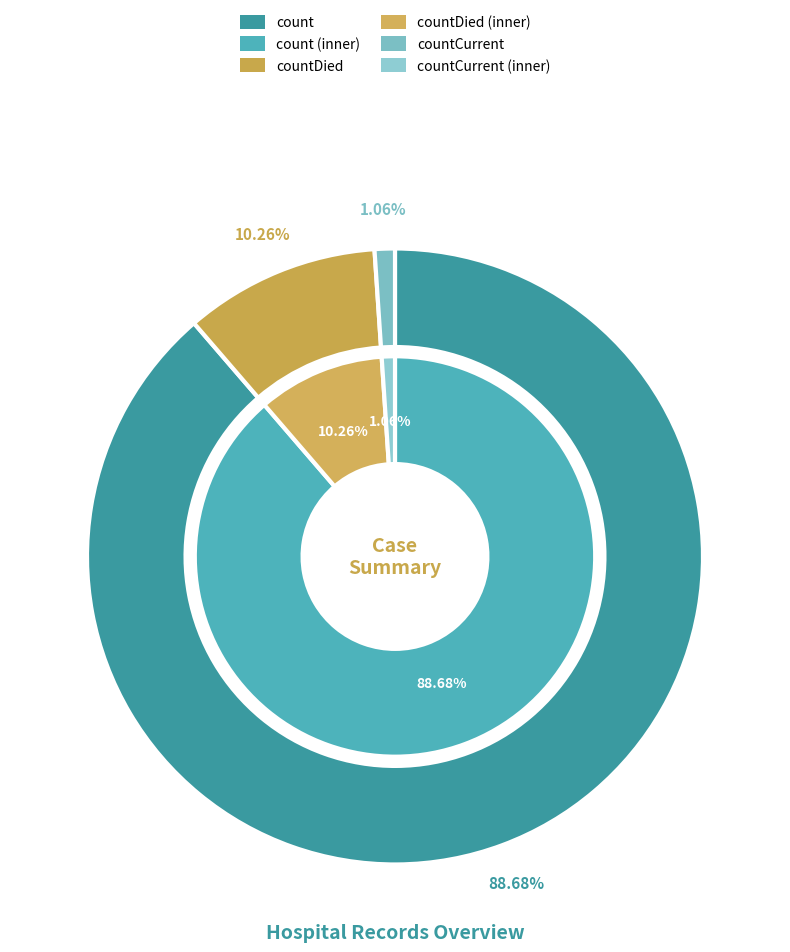

Which category has the biggest portion of the pie?

count